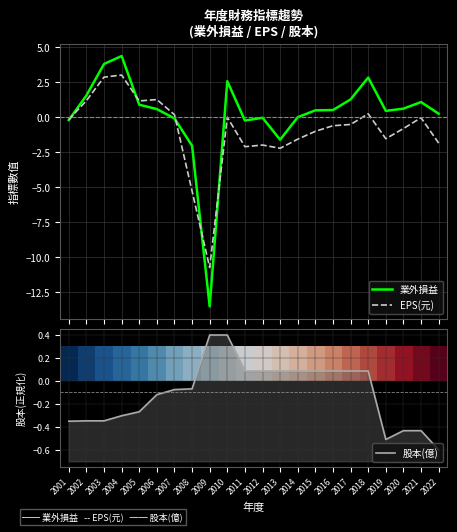

How many interior local valleys does the 股本(億) series have?

1